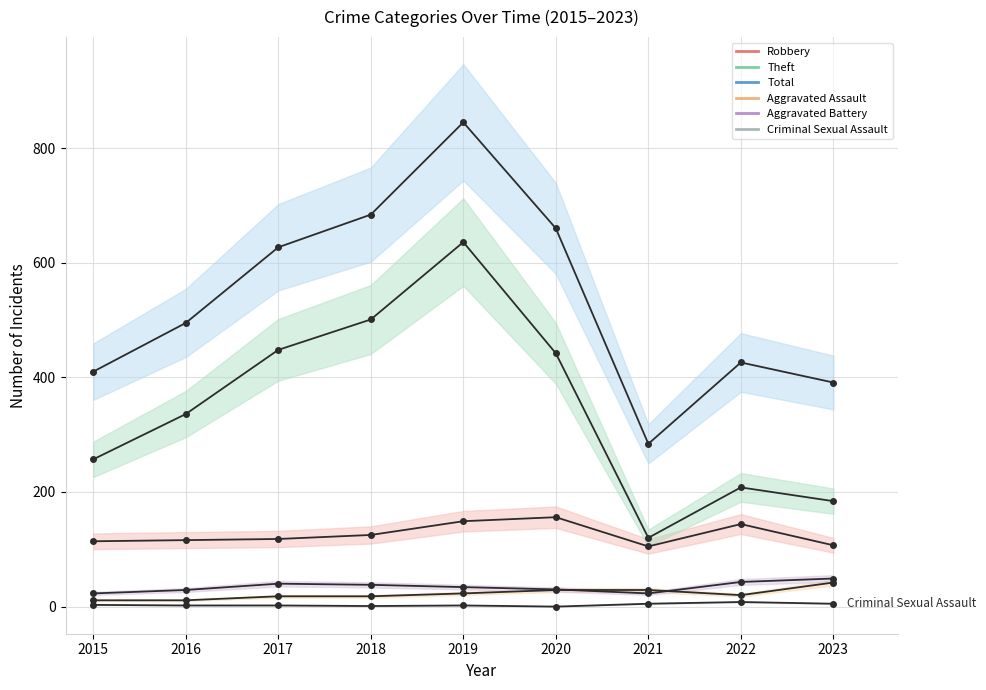

What is the average value of the Total series?

536